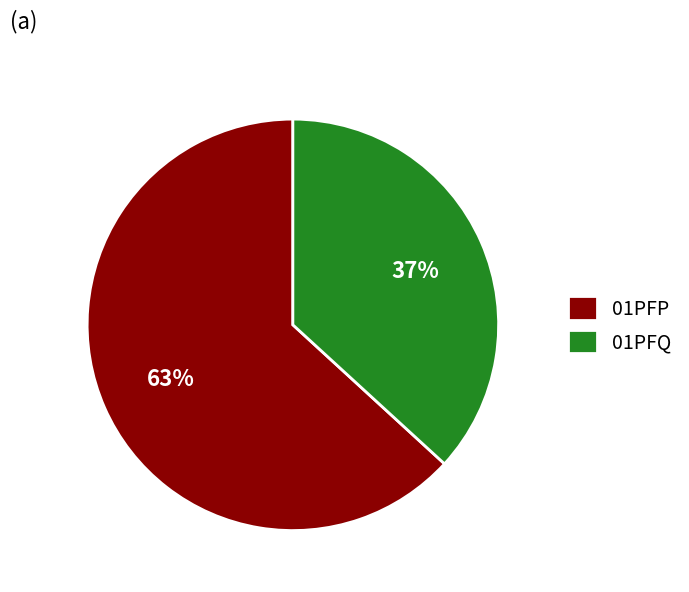

How many slices are in this pie chart?

2